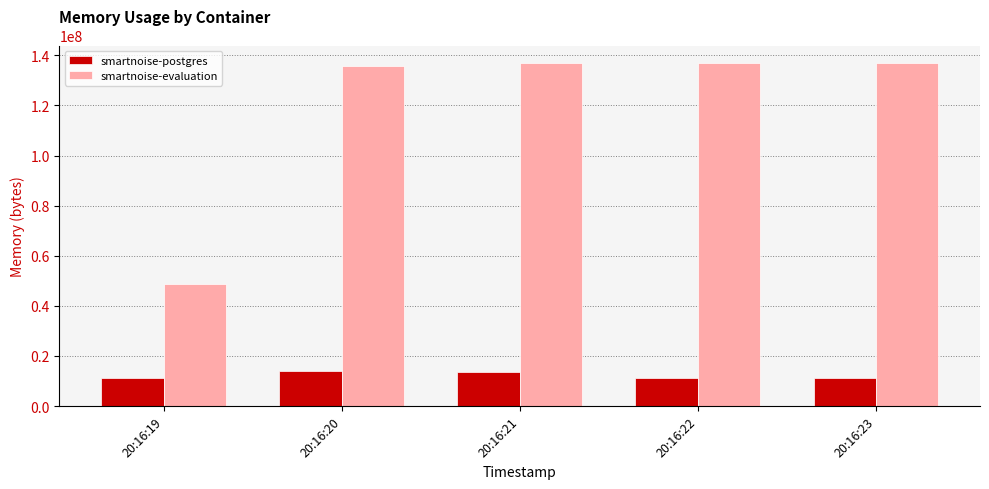

Is it true that smartnoise-postgres equals 13398016 at 20:16:21?

True